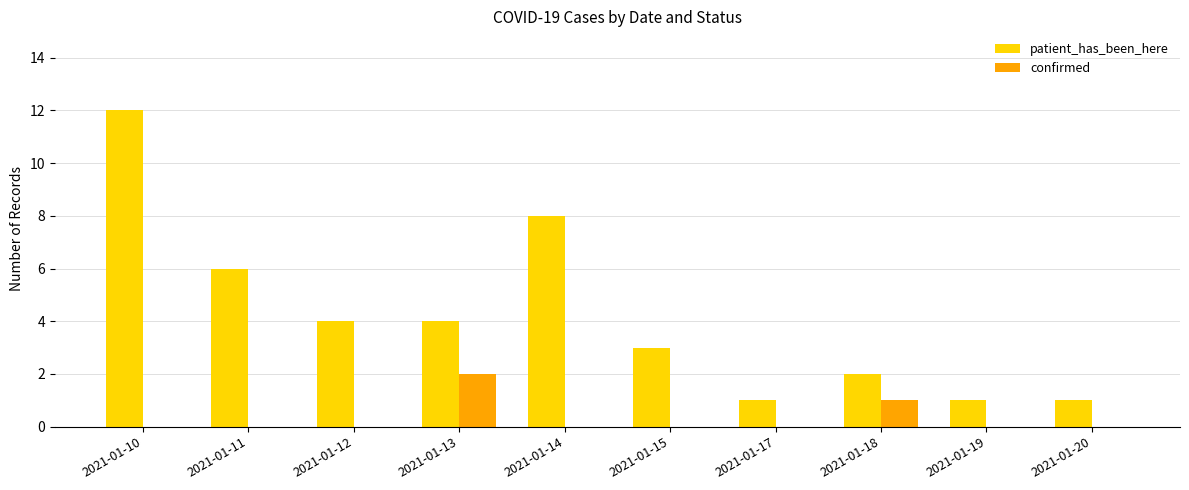

What are all the series names shown in the legend?

patient_has_been_here, confirmed